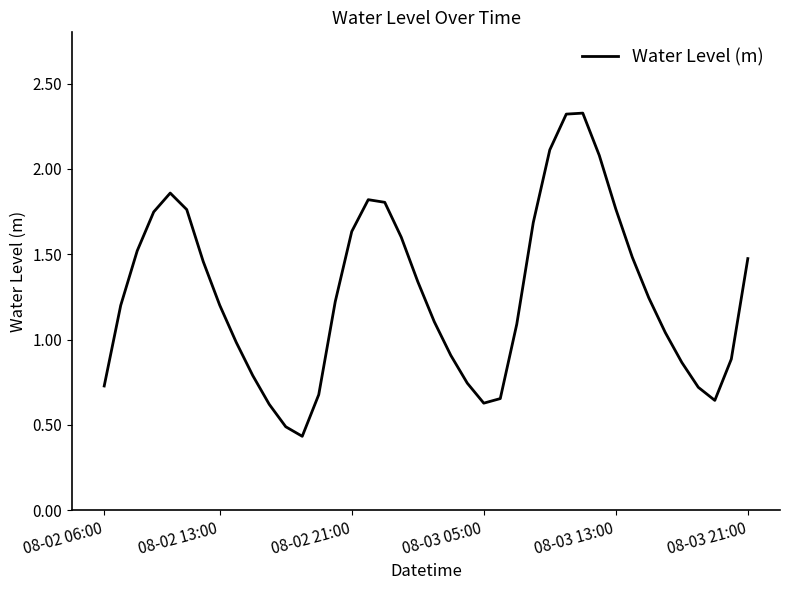

How many series are shown in this chart?

1